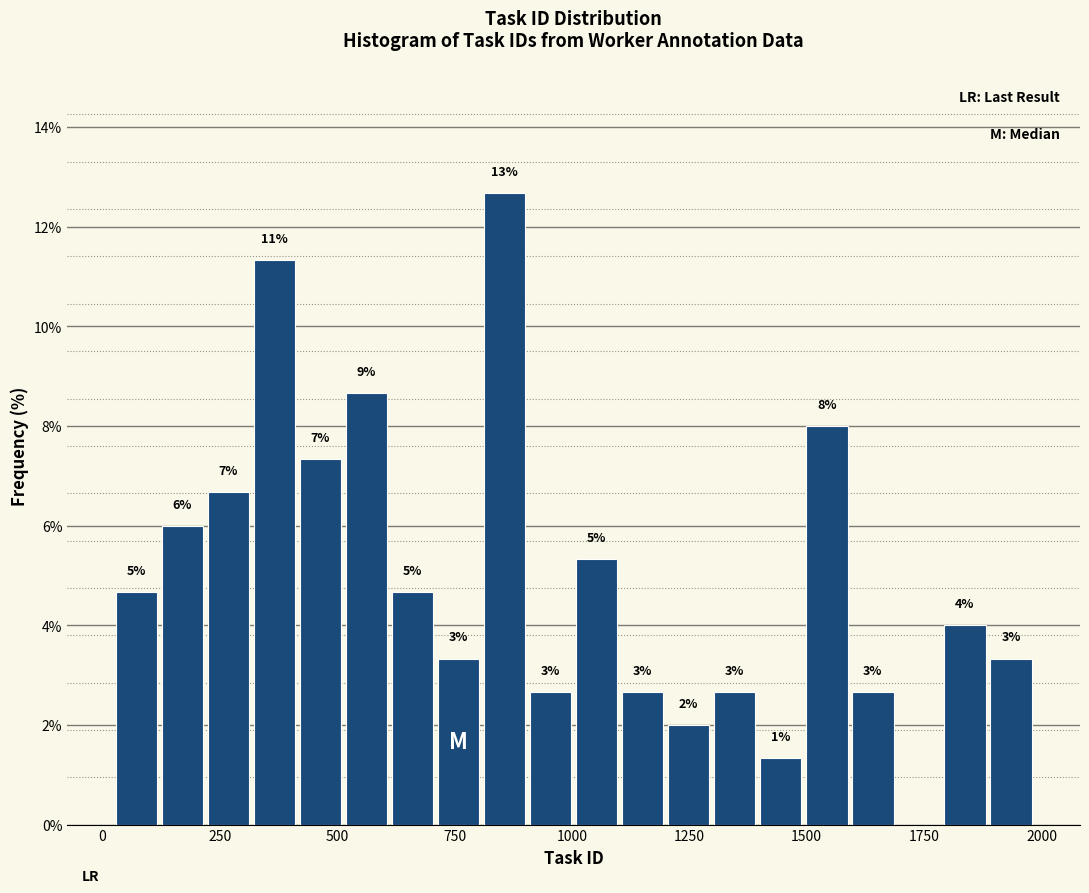

Around what value on the x-axis is the tallest bar? Give the approximate position of its centre, as read against the axis.

850